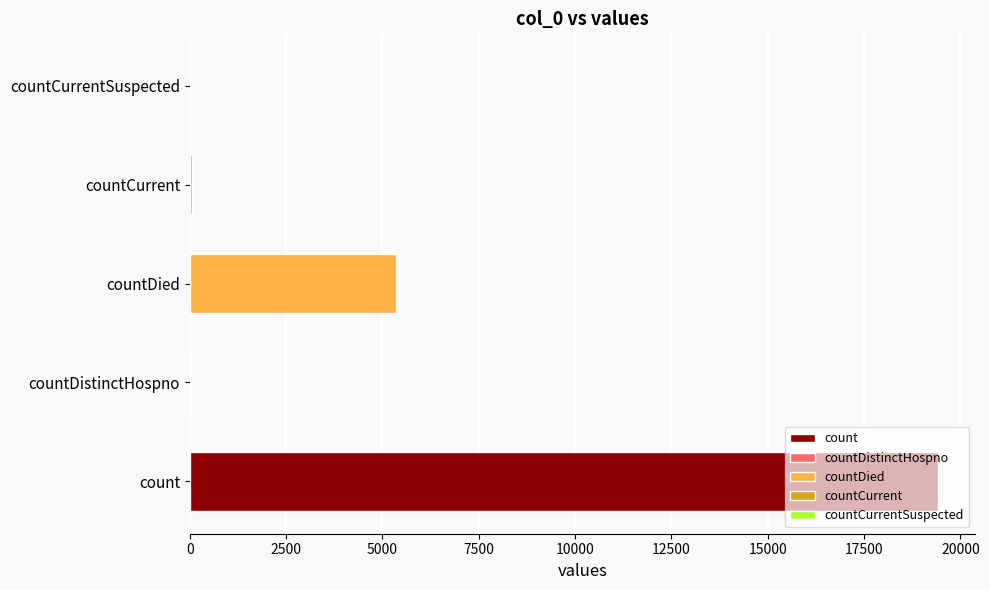

How many values are above zero?

4